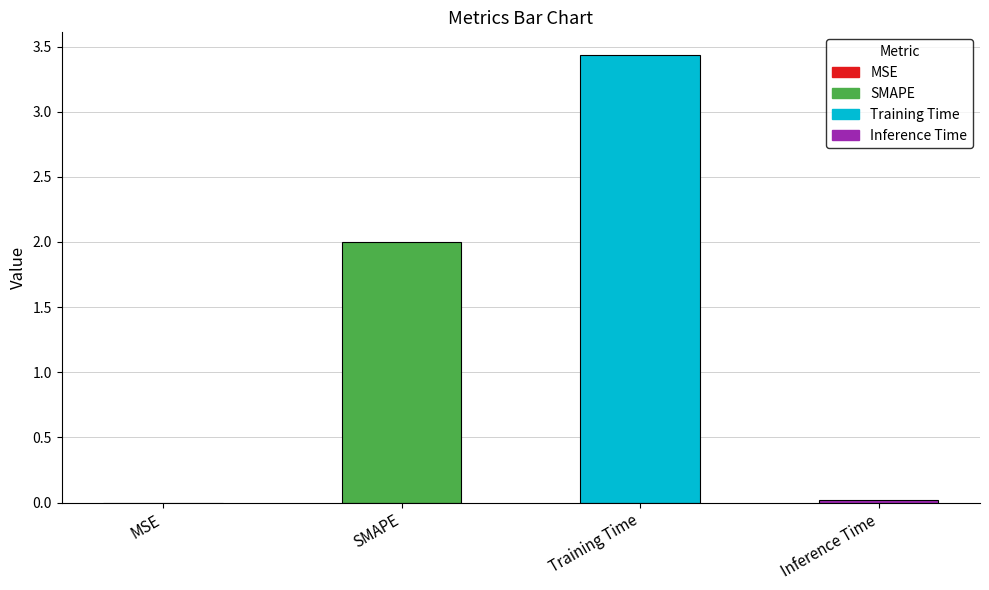

True or false: the data shows 0.0 at MSE.

True